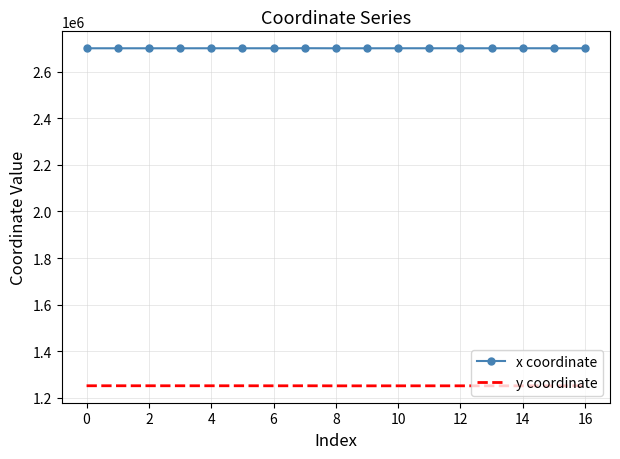

True or false: y coordinate and x coordinate cross at least once.

False